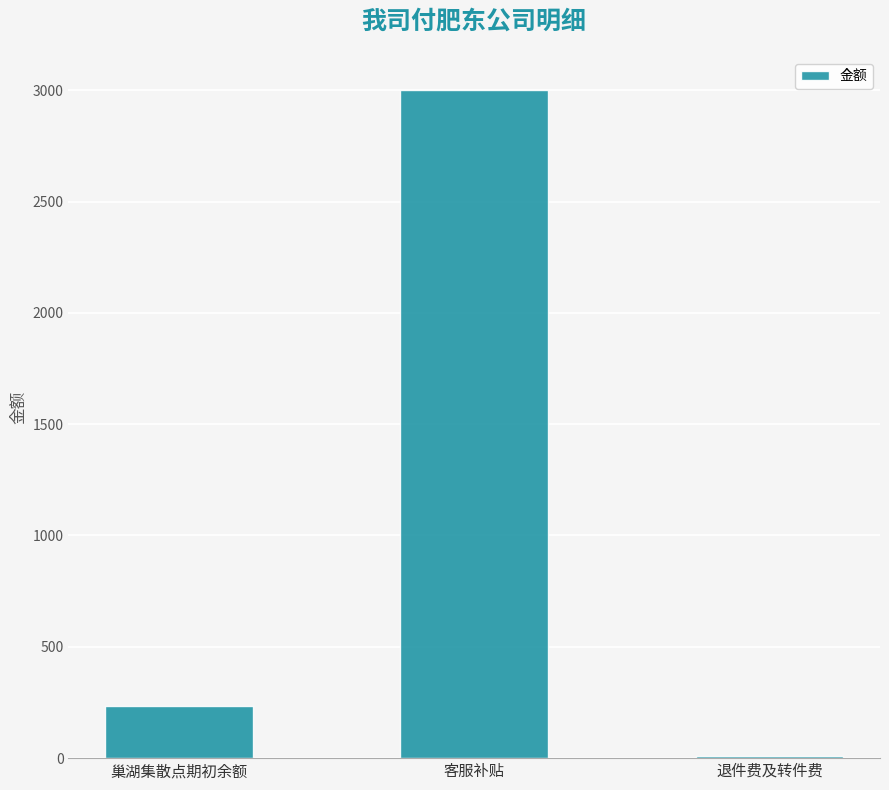

List the labels in order of value, smallest first.

退件费及转件费, 巢湖集散点期初余额, 客服补贴